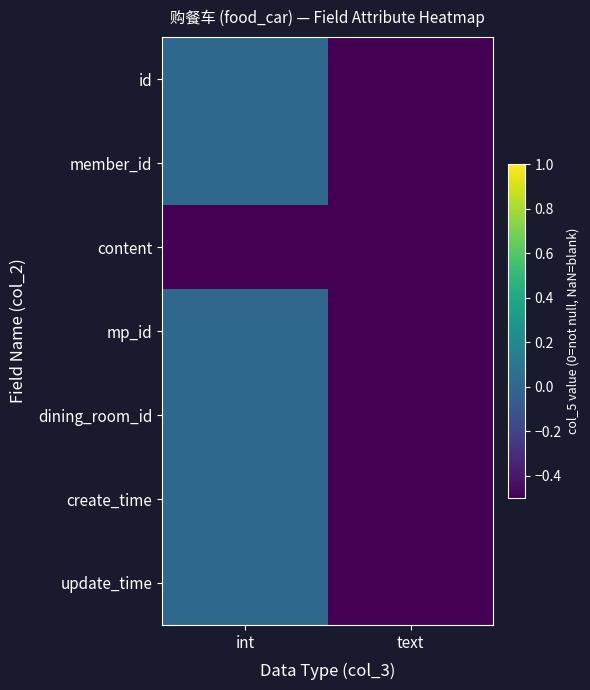

Which category has the highest value across all series?

int